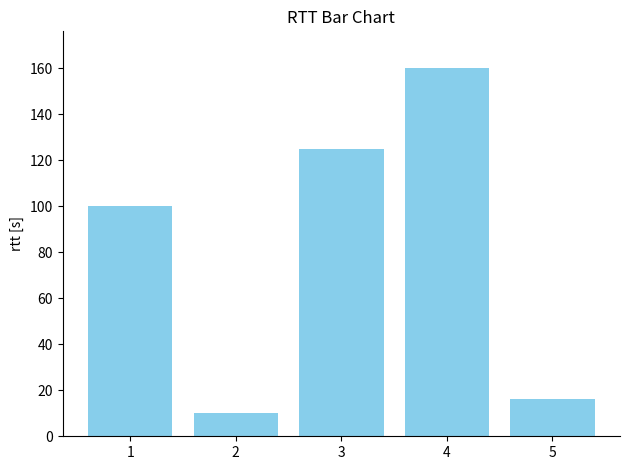

Between 5 and 2, which is larger?

5